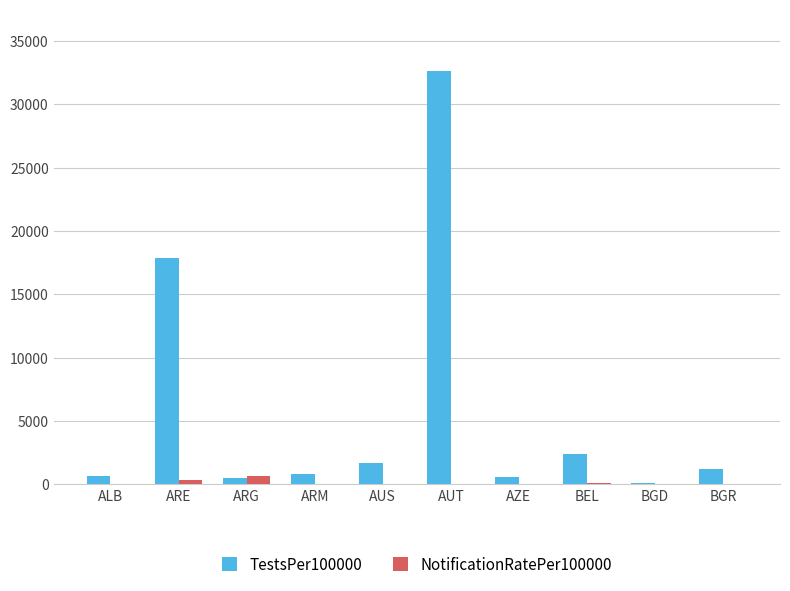

The TestsPer100000 series shows 1667.4 at AUS. True or false?

True